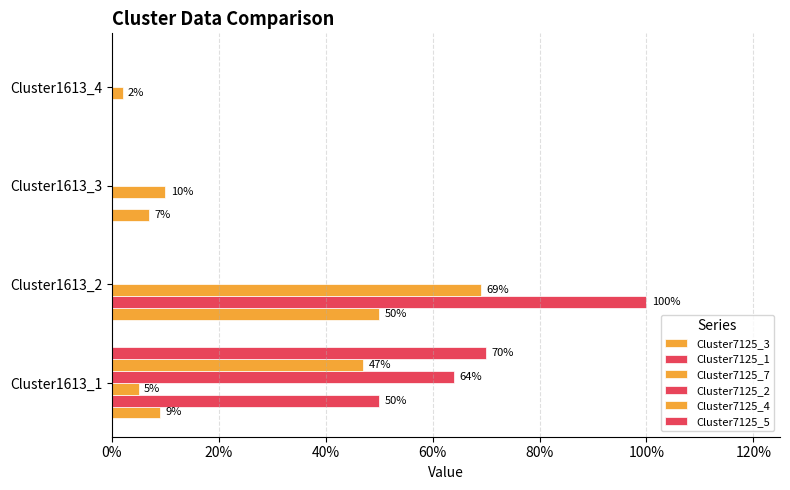

What are all the series names shown in the legend?

Cluster7125_3, Cluster7125_1, Cluster7125_7, Cluster7125_2, Cluster7125_4, Cluster7125_5